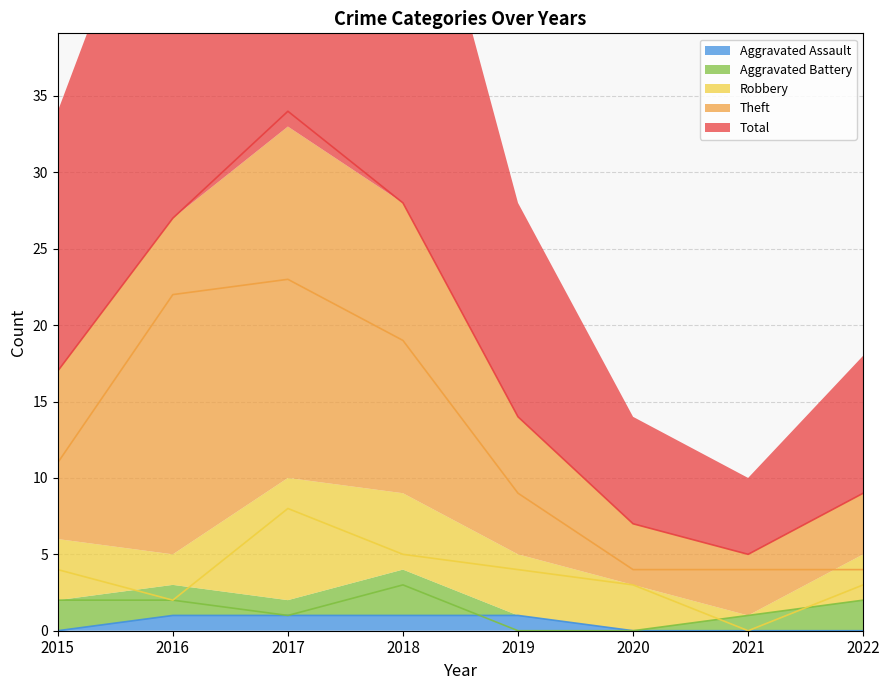

True or false: Theft and Aggravated Assault intersect in this chart.

False